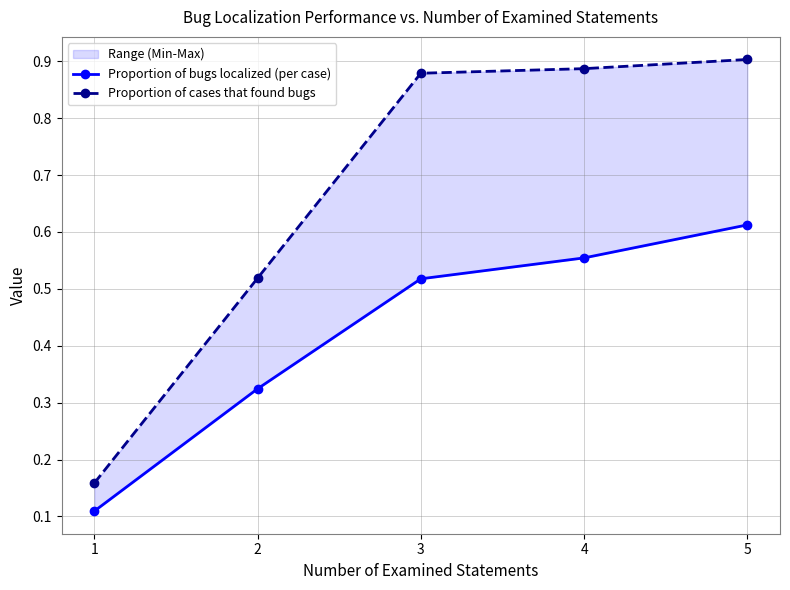

True or false: Proportion of bugs localized (per case) and Proportion of cases that found bugs intersect in this chart.

False